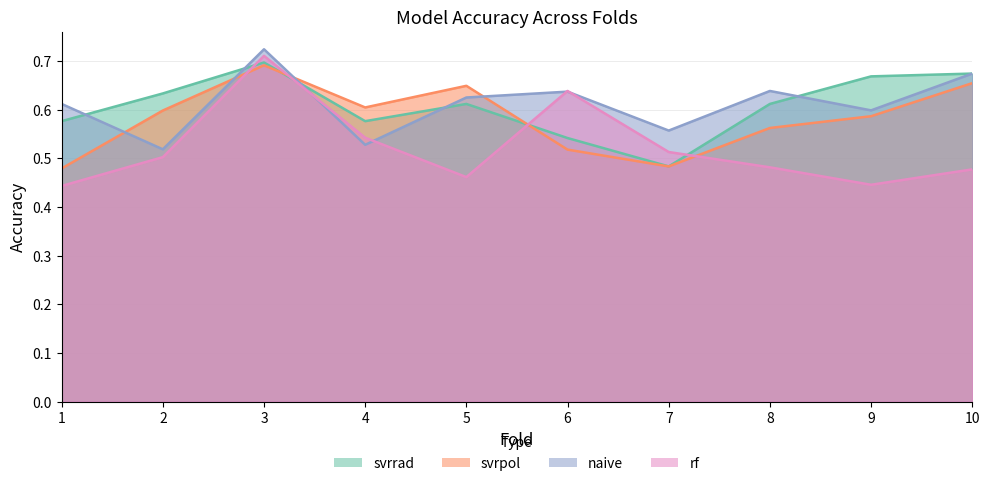

True or false: svrpol and naive cross at least once.

True